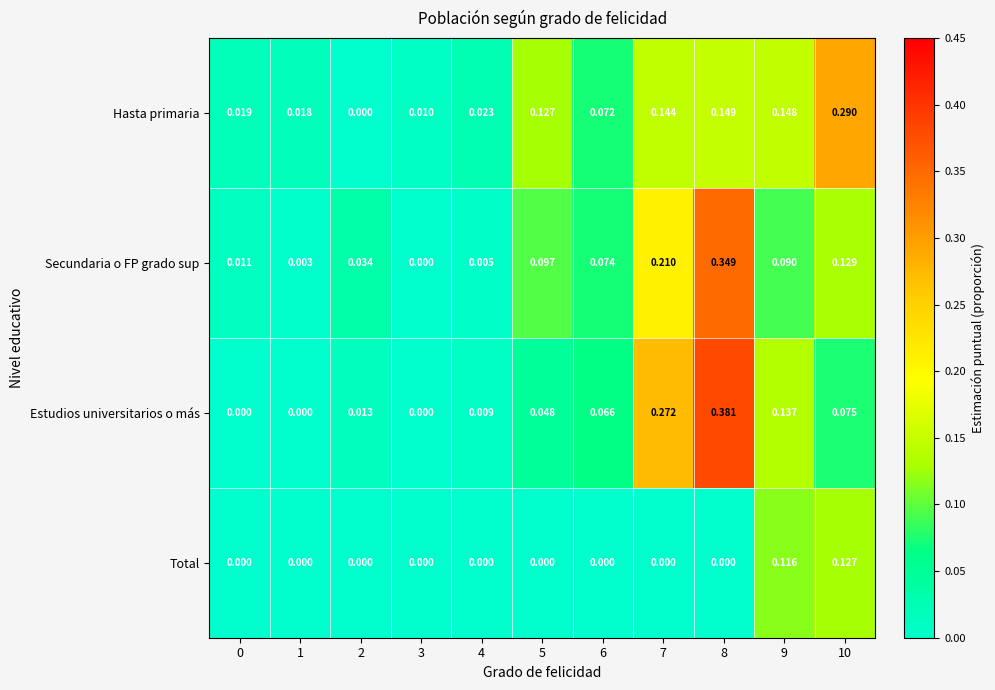

Which series changed the most between 5 and 7?

Estudios universitarios o más